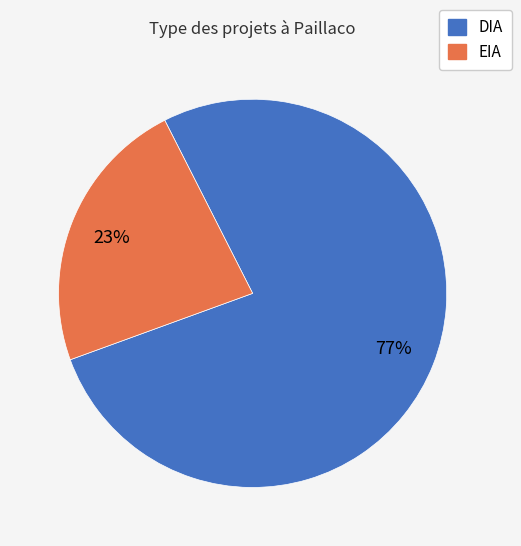

Between EIA and DIA, which is larger?

DIA